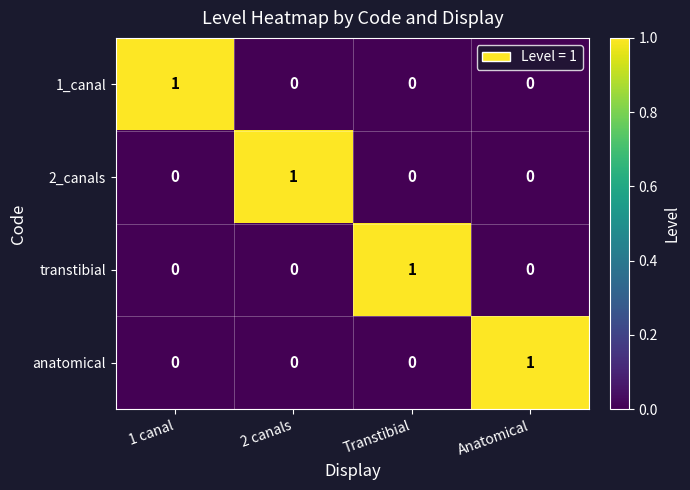

Is the value of transtibial at 1 canal greater than the value of 1_canal at 1 canal?

No